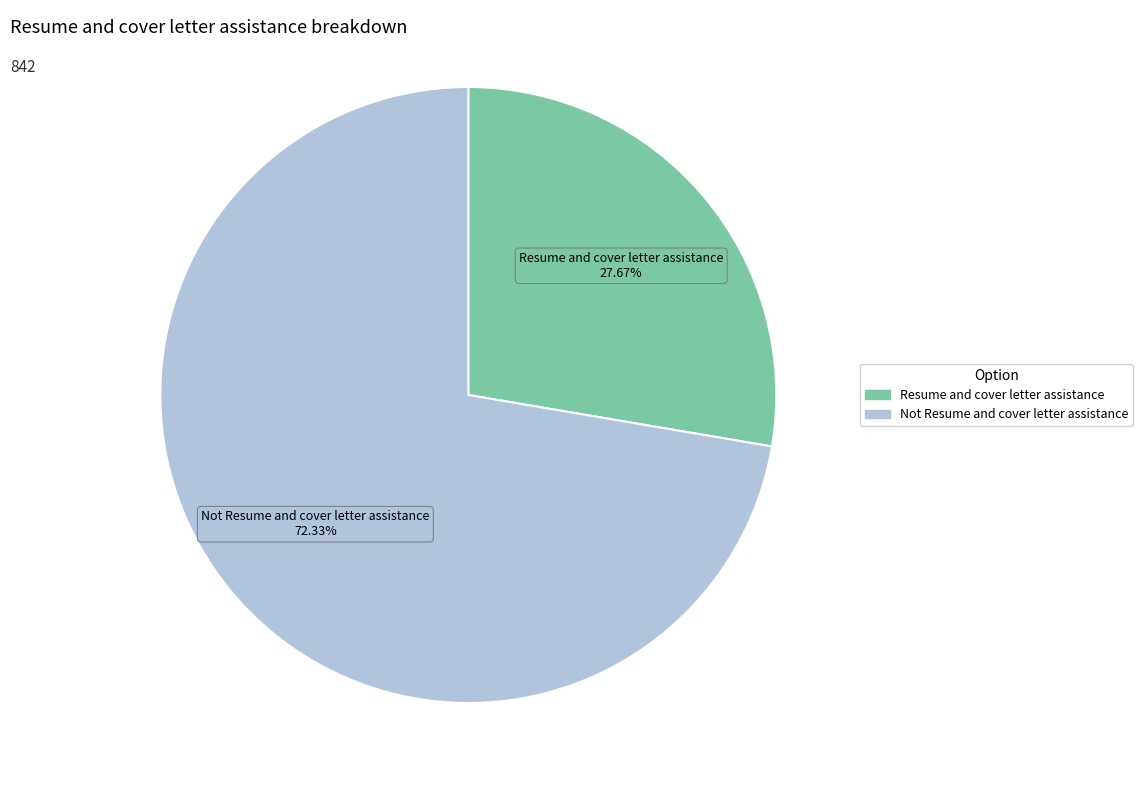

Combined, do Not Resume and cover letter assistance and Resume and cover letter assistance account for over 50%?

Yes